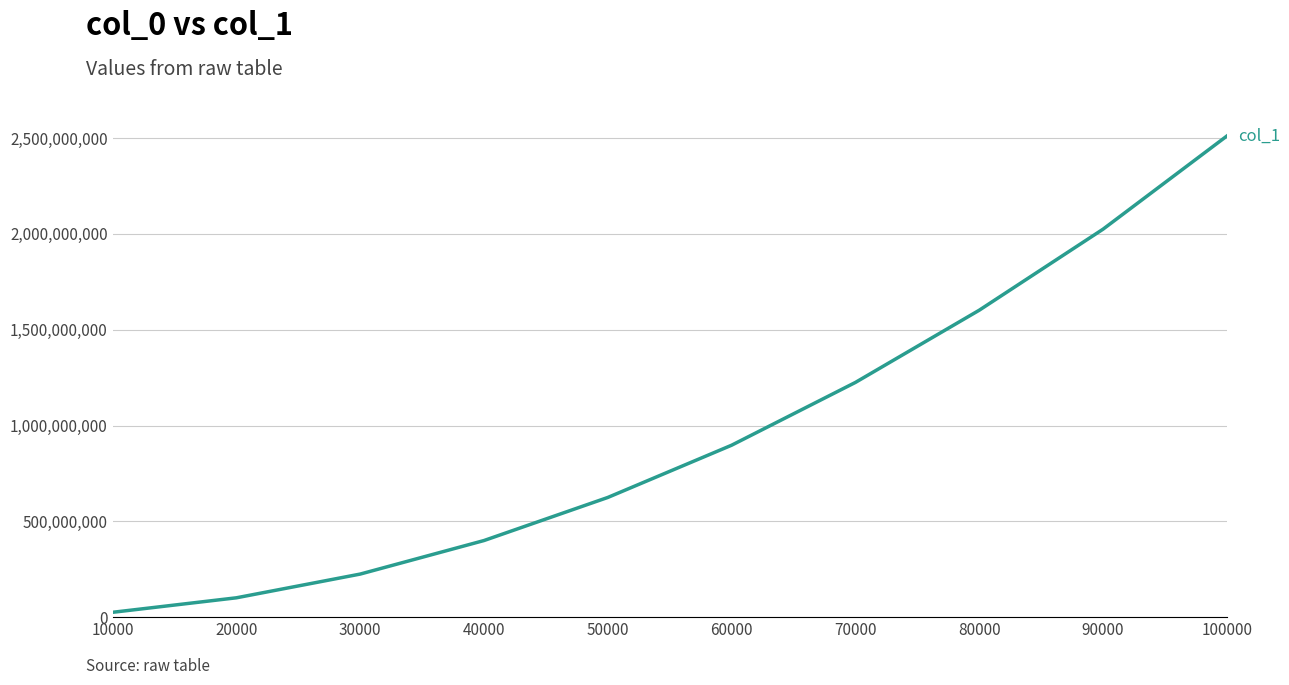

How many lines are shown in the chart?

1